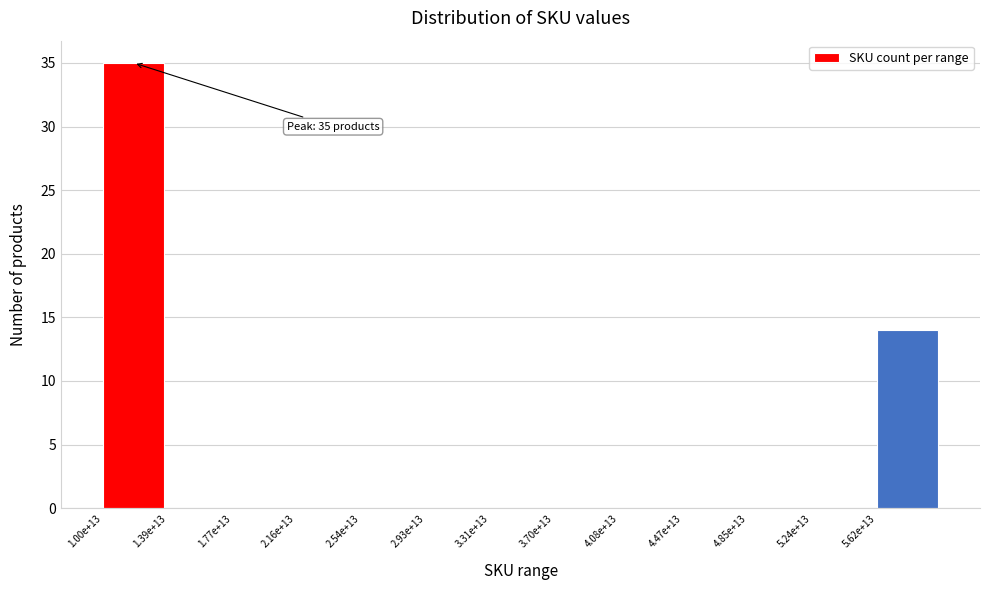

Reading right to left, transcribe all the data shown in this chart.

5.62e+13=14	5.24e+13=0	4.85e+13=0	4.47e+13=0	4.08e+13=0	3.70e+13=0	3.31e+13=0	2.93e+13=0	2.54e+13=0	2.16e+13=0	1.77e+13=0	1.39e+13=0	1.00e+13=35